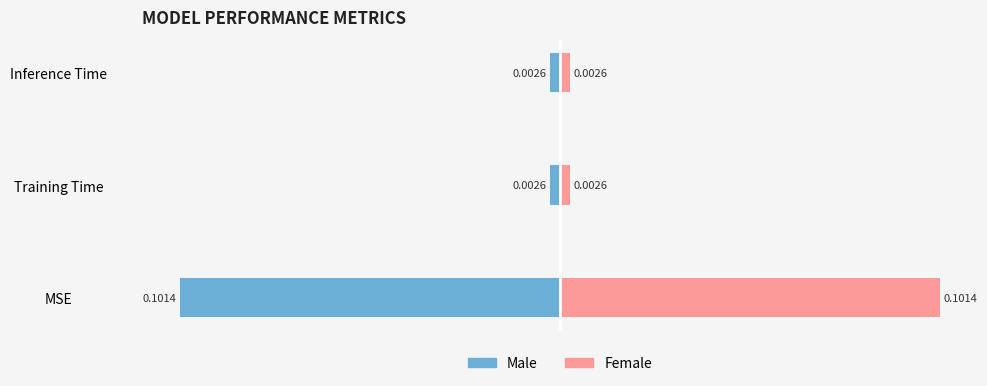

At Inference Time, list the series in order from largest to smallest.

Female, Male